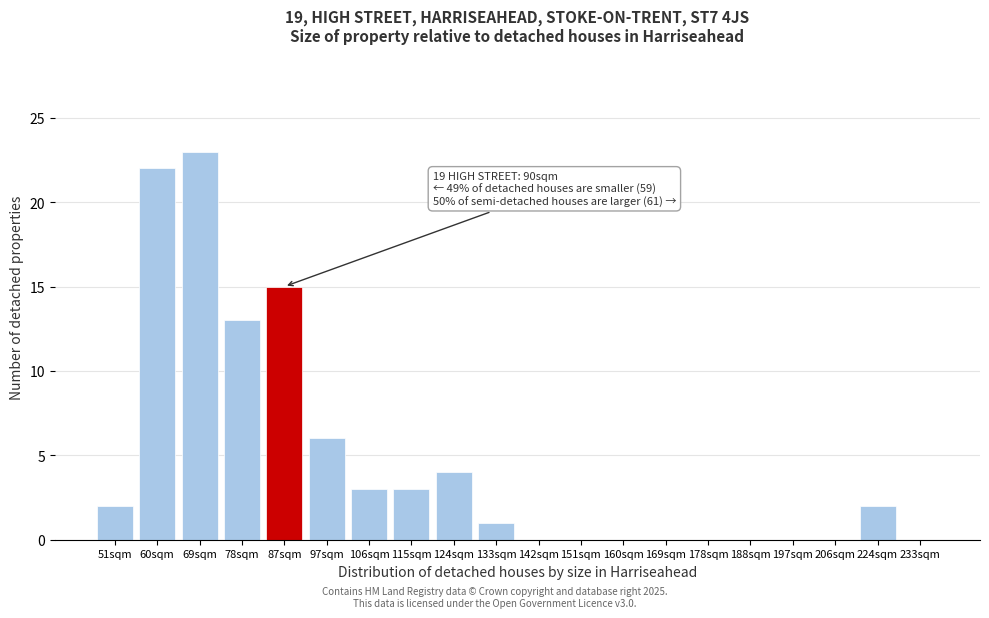

Reading left to right, what are all the values shown in this chart?

51sqm=2	60sqm=22	69sqm=23	78sqm=13	87sqm=15	97sqm=6	106sqm=3	115sqm=3	124sqm=4	133sqm=1	142sqm=0	151sqm=0	160sqm=0	169sqm=0	178sqm=0	188sqm=0	197sqm=0	206sqm=0	224sqm=2	233sqm=0